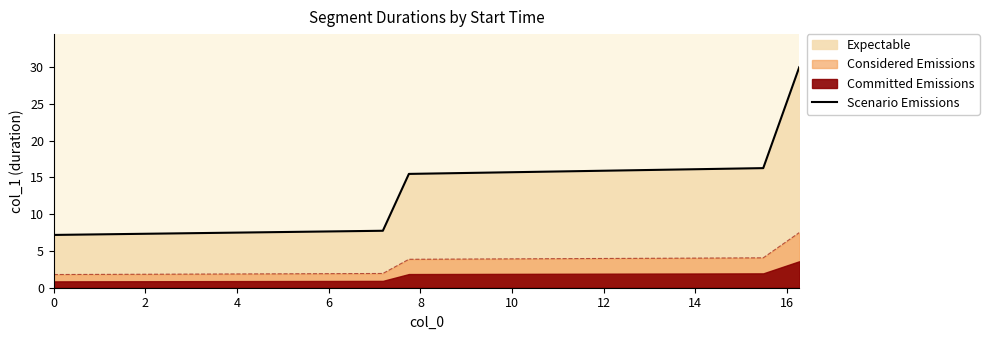

What is the value of the 1st point from the left?

7.2